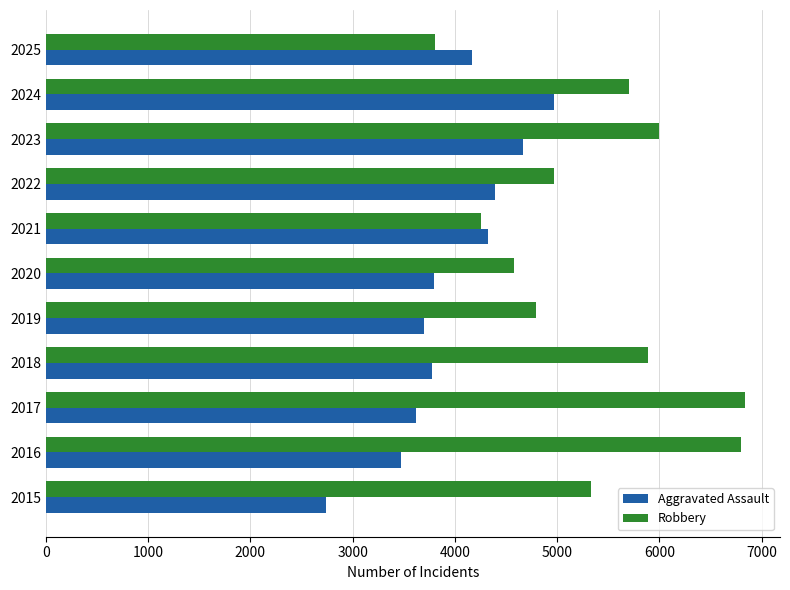

Count the number of data series in this chart.

2